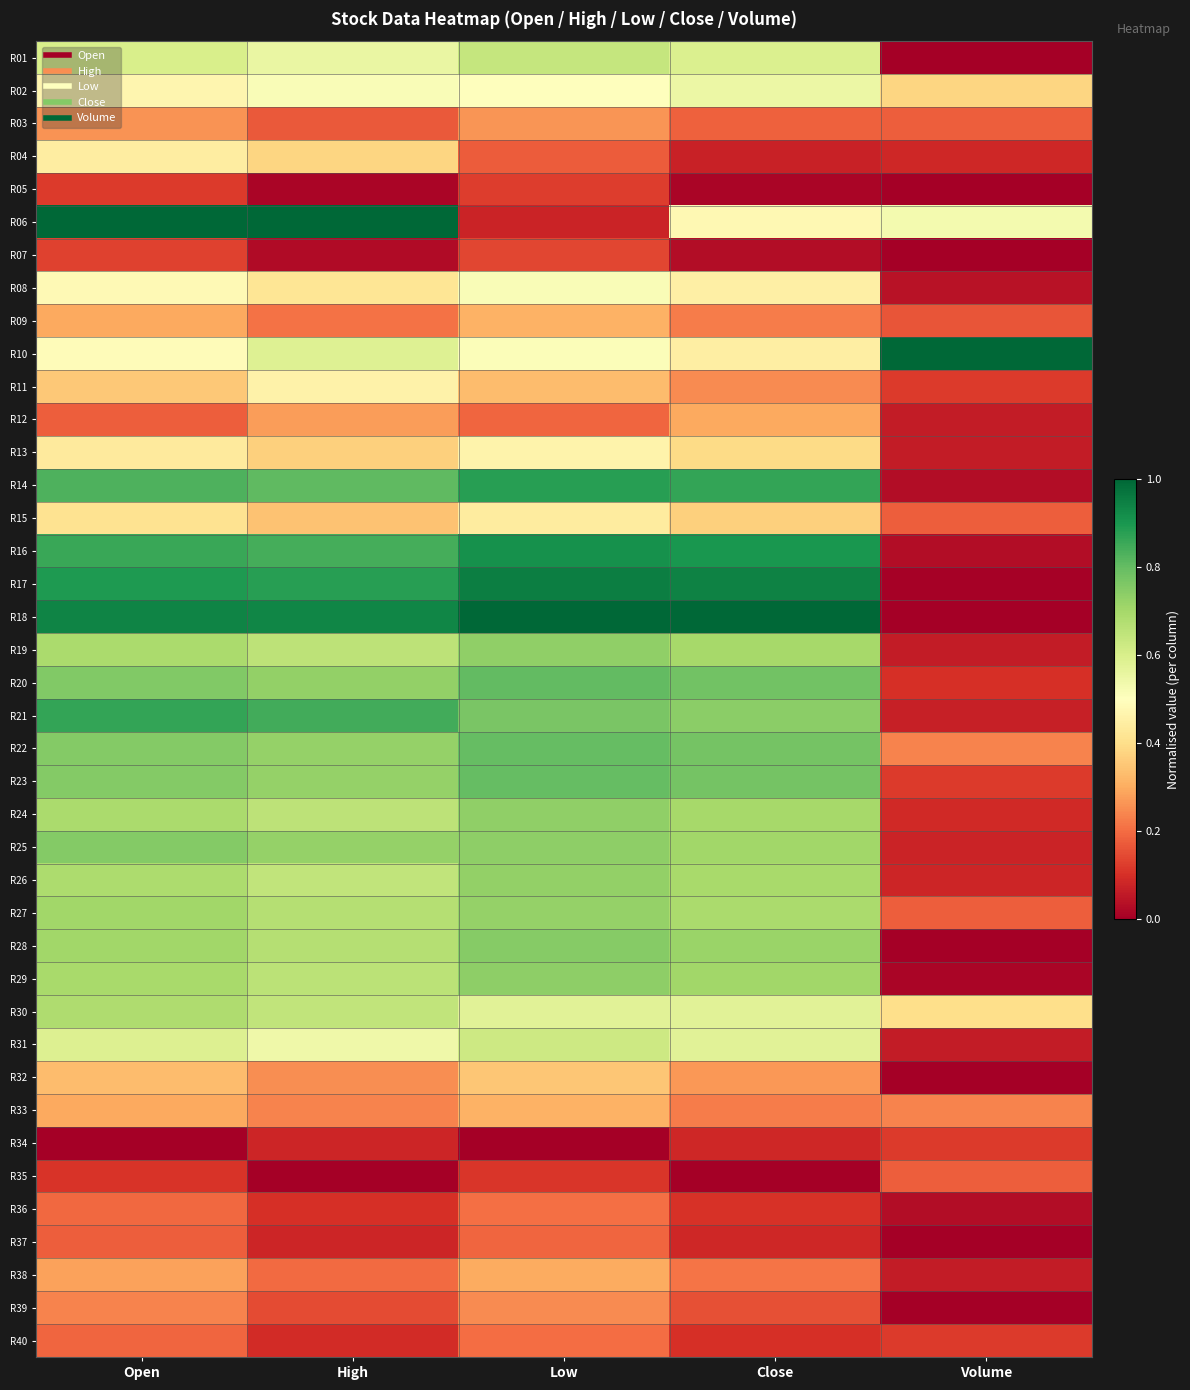

Reading left to right, list all the values displayed in this chart.

R01: Open=0.6	High=0.6	Low=0.6	Close=0.6	Volume=0.0
R02: Open=0.5	High=0.5	Low=0.5	Close=0.5	Volume=0.4
R03: Open=0.3	High=0.2	Low=0.3	Close=0.2	Volume=0.2
R04: Open=0.4	High=0.4	Low=0.2	Close=0.1	Volume=0.1
R05: Open=0.1	High=0.0	Low=0.1	Close=0.0	Volume=0.0
R06: Open=1.0	High=1.0	Low=0.1	Close=0.5	Volume=0.5
R07: Open=0.1	High=0.0	Low=0.1	Close=0.0	Volume=0.0
R08: Open=0.5	High=0.4	Low=0.5	Close=0.5	Volume=0.0
R09: Open=0.3	High=0.2	Low=0.3	Close=0.2	Volume=0.2
R10: Open=0.5	High=0.6	Low=0.5	Close=0.4	Volume=1.0
R11: Open=0.4	High=0.5	Low=0.3	Close=0.2	Volume=0.1
R12: Open=0.2	High=0.3	Low=0.2	Close=0.3	Volume=0.1
R13: Open=0.4	High=0.4	Low=0.5	Close=0.4	Volume=0.1
R14: Open=0.8	High=0.8	Low=0.9	Close=0.9	Volume=0.0
R15: Open=0.4	High=0.3	Low=0.4	Close=0.4	Volume=0.2
R16: Open=0.9	High=0.8	Low=0.9	Close=0.9	Volume=0.0
R17: Open=0.9	High=0.9	Low=0.9	Close=0.9	Volume=0.0
R18: Open=0.9	High=0.9	Low=1.0	Close=1.0	Volume=0.0
R19: Open=0.7	High=0.7	Low=0.7	Close=0.7	Volume=0.1
R20: Open=0.8	High=0.7	Low=0.8	Close=0.8	Volume=0.1
R21: Open=0.9	High=0.8	Low=0.8	Close=0.7	Volume=0.1
R22: Open=0.8	High=0.7	Low=0.8	Close=0.8	Volume=0.2
R23: Open=0.8	High=0.7	Low=0.8	Close=0.8	Volume=0.1
R24: Open=0.7	High=0.7	Low=0.7	Close=0.7	Volume=0.1
R25: Open=0.8	High=0.7	Low=0.7	Close=0.7	Volume=0.1
R26: Open=0.7	High=0.6	Low=0.7	Close=0.7	Volume=0.1
R27: Open=0.7	High=0.7	Low=0.7	Close=0.7	Volume=0.2
R28: Open=0.7	High=0.7	Low=0.7	Close=0.7	Volume=0.0
R29: Open=0.7	High=0.7	Low=0.7	Close=0.7	Volume=0.0
R30: Open=0.7	High=0.6	Low=0.6	Close=0.6	Volume=0.4
R31: Open=0.6	High=0.5	Low=0.6	Close=0.6	Volume=0.1
R32: Open=0.3	High=0.2	Low=0.3	Close=0.3	Volume=0.0
R33: Open=0.3	High=0.2	Low=0.3	Close=0.2	Volume=0.2
R34: Open=0.0	High=0.1	Low=0.0	Close=0.1	Volume=0.1
R35: Open=0.1	High=0.0	Low=0.1	Close=0.0	Volume=0.2
R36: Open=0.2	High=0.1	Low=0.2	Close=0.1	Volume=0.0
R37: Open=0.2	High=0.1	Low=0.2	Close=0.1	Volume=0.0
R38: Open=0.3	High=0.2	Low=0.3	Close=0.2	Volume=0.1
R39: Open=0.2	High=0.1	Low=0.2	Close=0.2	Volume=0.0
R40: Open=0.2	High=0.1	Low=0.2	Close=0.1	Volume=0.1